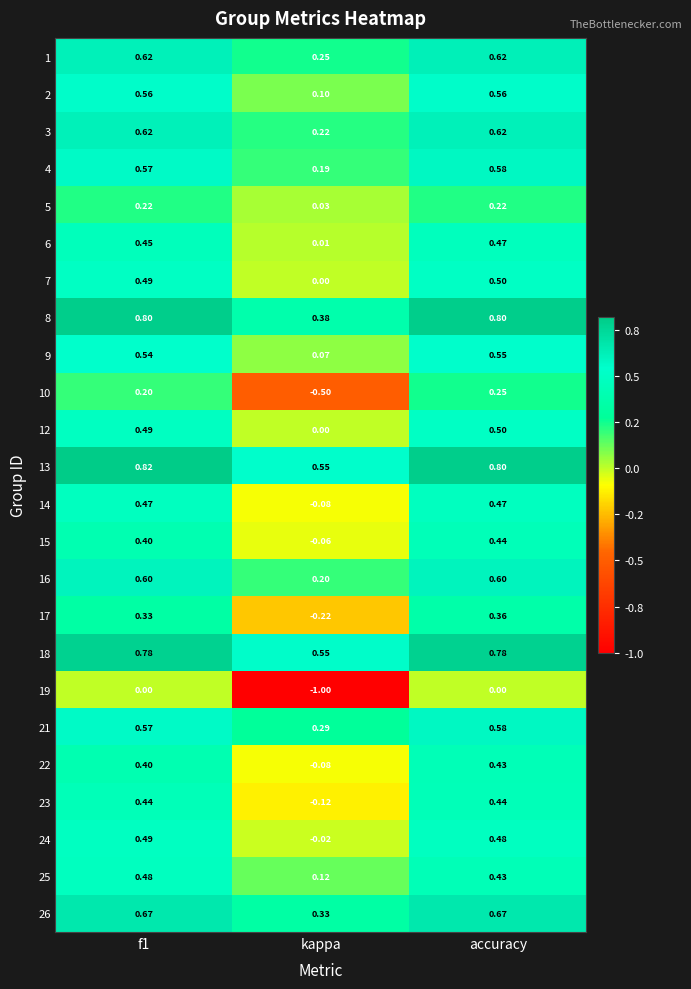

At which category is the sum across all series the highest?

accuracy